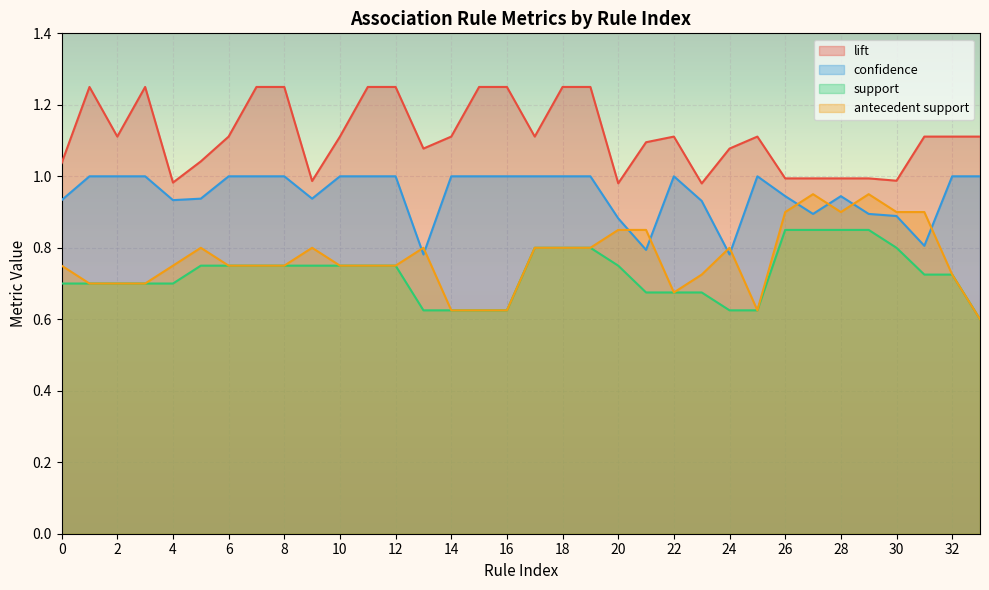

Where is the first local maximum for confidence?

22